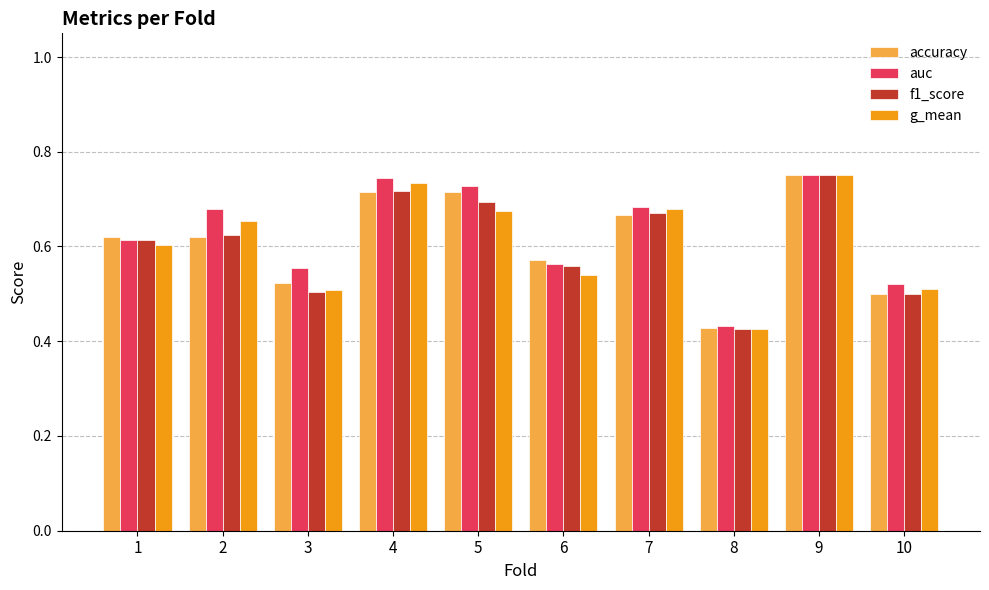

What is the difference between the f1_score values at 1 and 8?

0.2